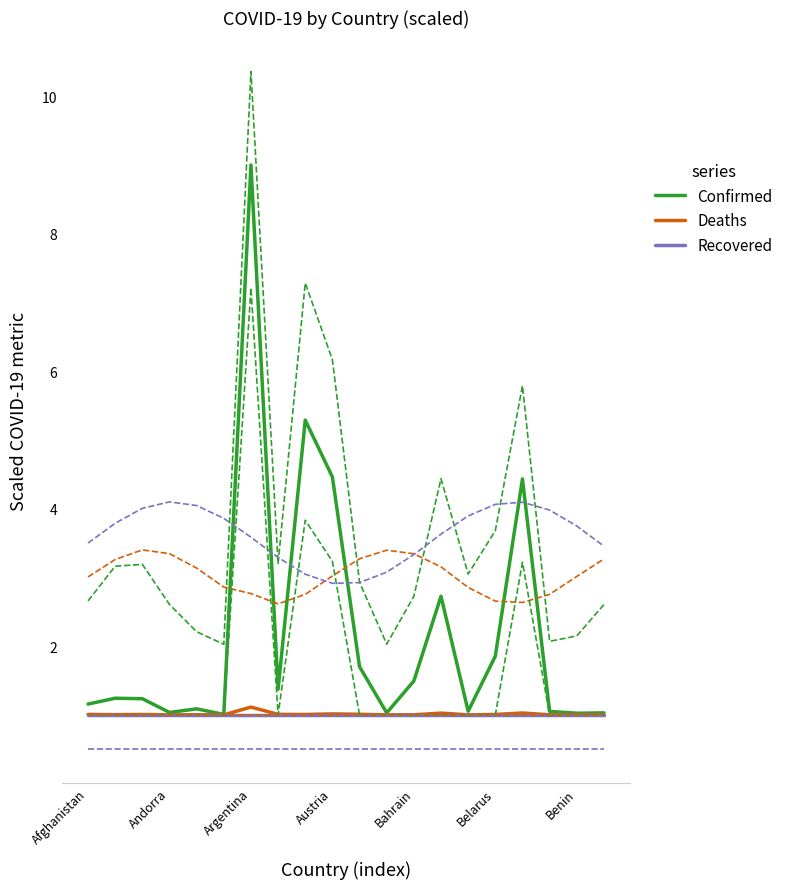

What is the difference between the highest and lowest values at 13?

1.7